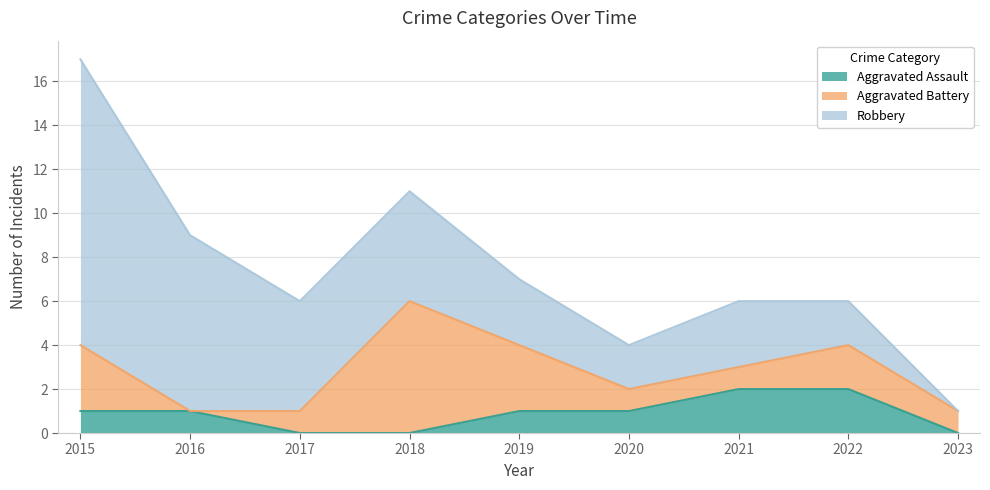

True or false: Robbery and Aggravated Assault cross at least once.

False